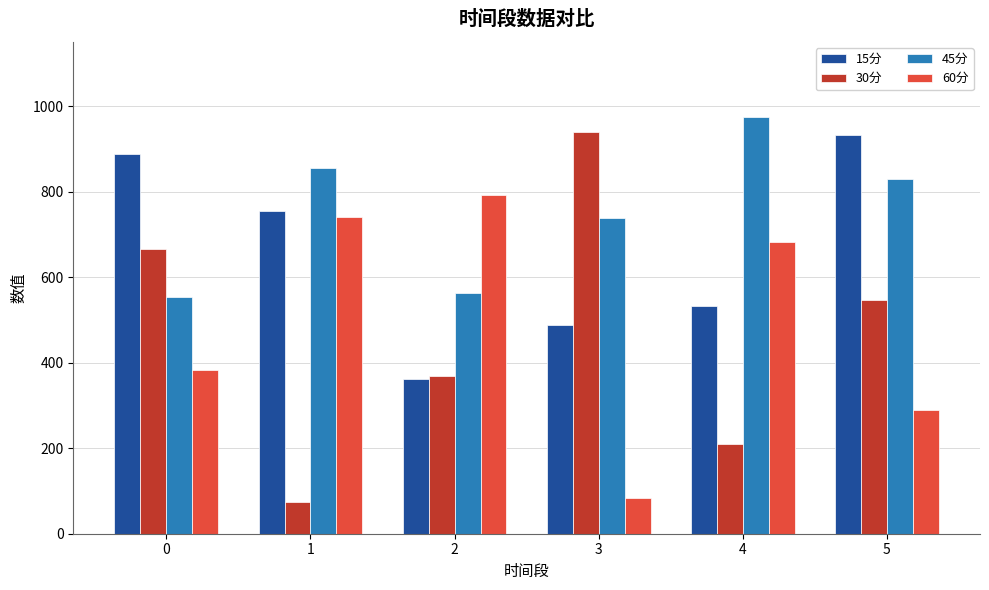

What is the difference between the maximum and second lowest values in the 60分 series?

503.2